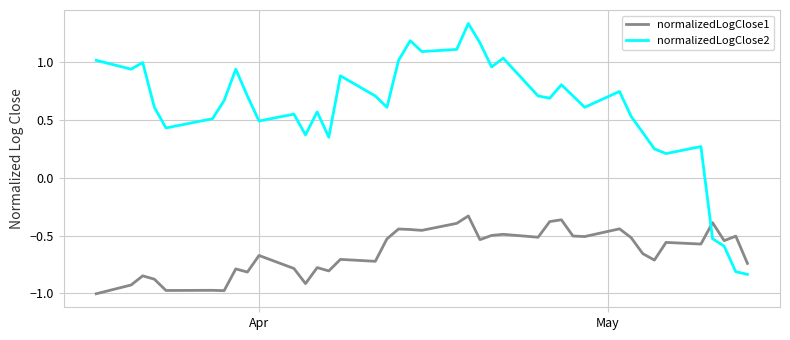

Rank the series by their average value, from highest to lowest.

normalizedLogClose2, normalizedLogClose1